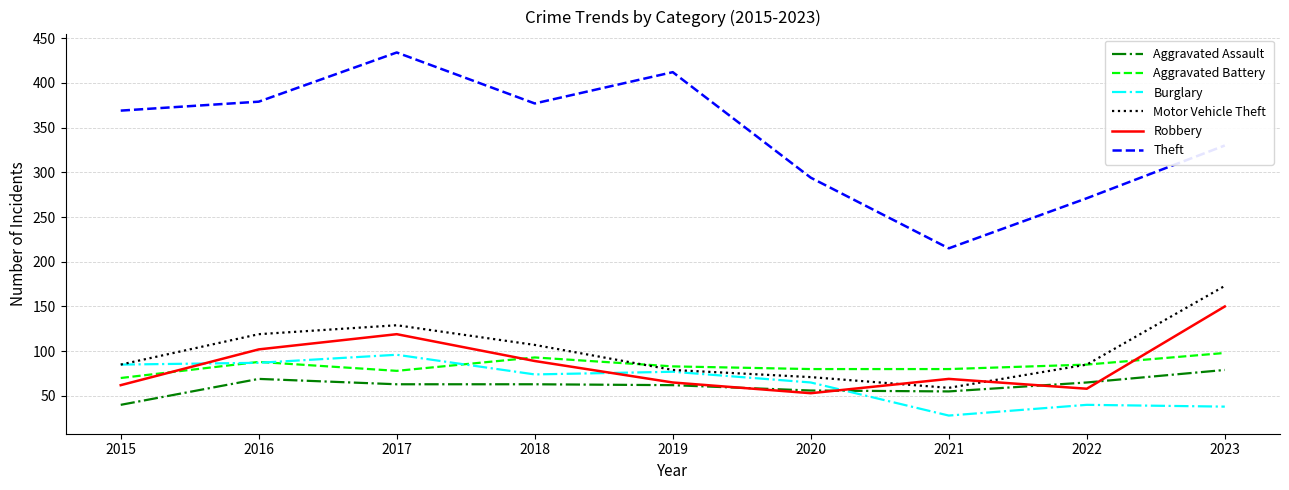

How many values in the Robbery series are below 69?

4